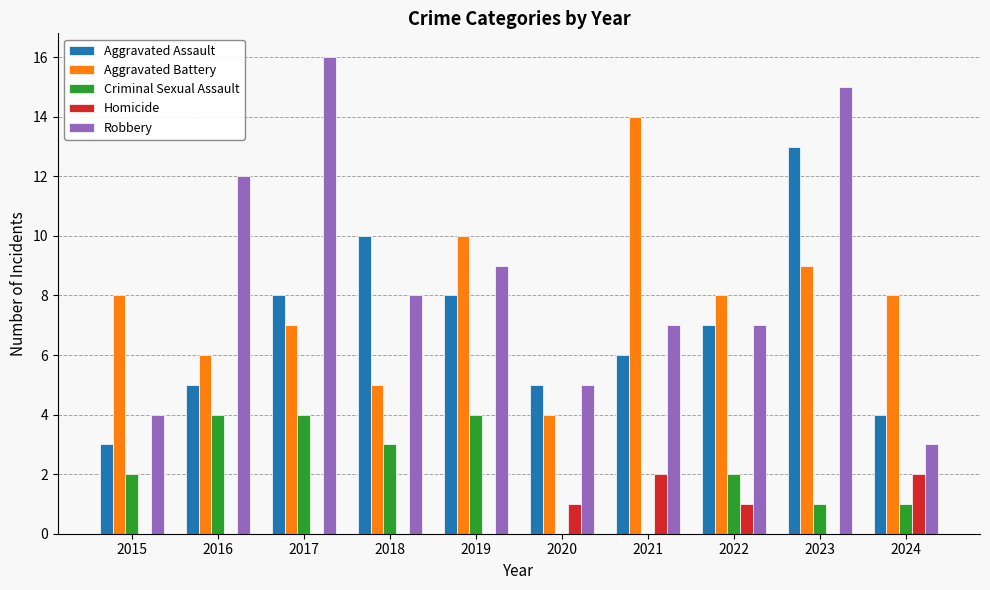

At which category is the sum across all series the highest?

2023